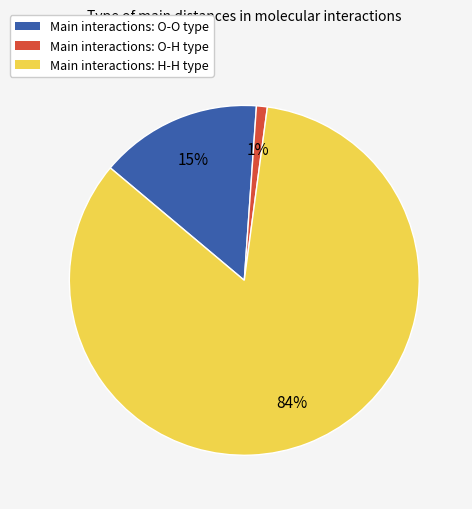

To the nearest percent, what is the difference between the largest and smallest slice percentages?

83%